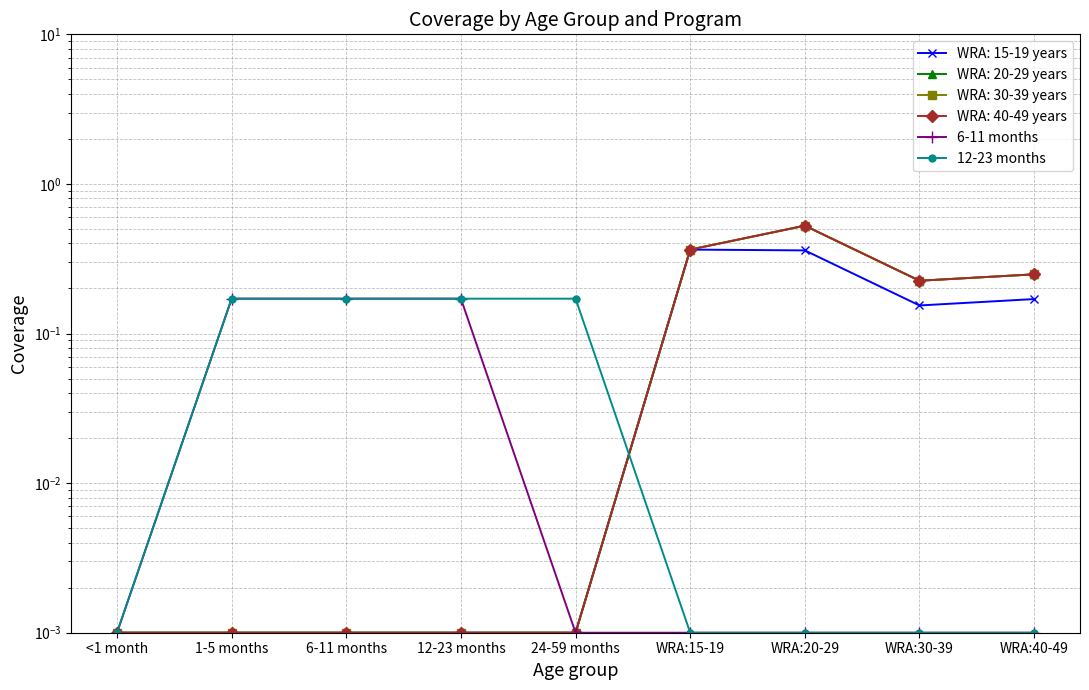

What is the label of the 7th point from the left?

WRA:20-29